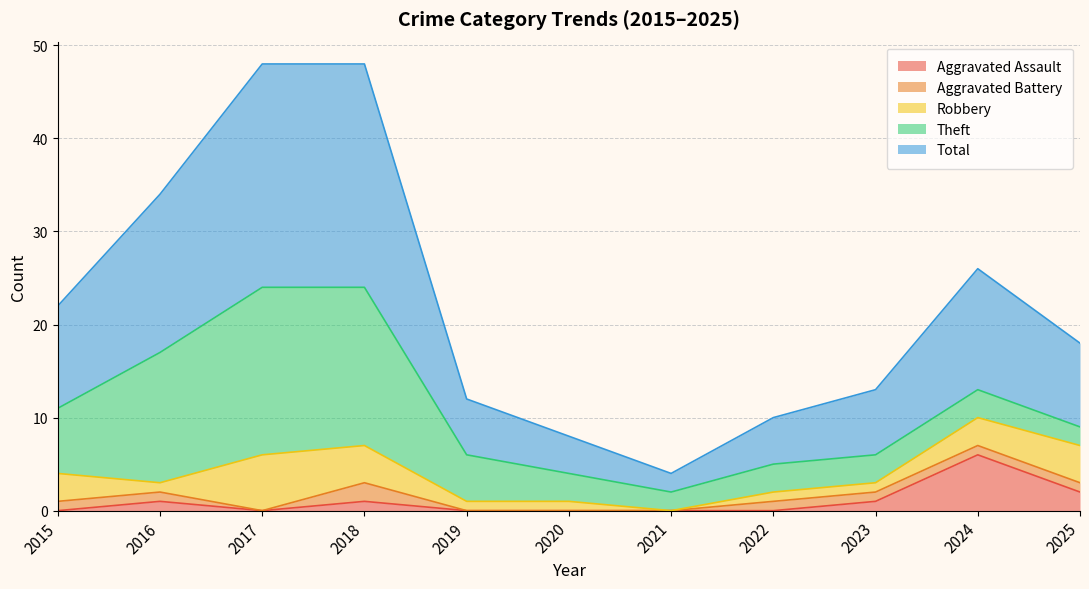

What is the difference between the Theft values at 2017 and 2021?

16